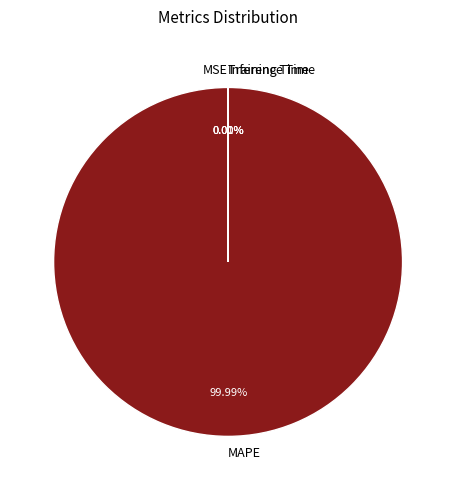

What is the largest slice in the pie chart?

MAPE